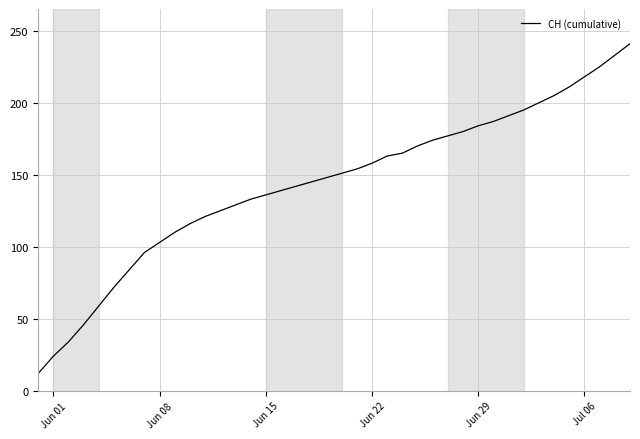

What is the greatest value displayed?

241